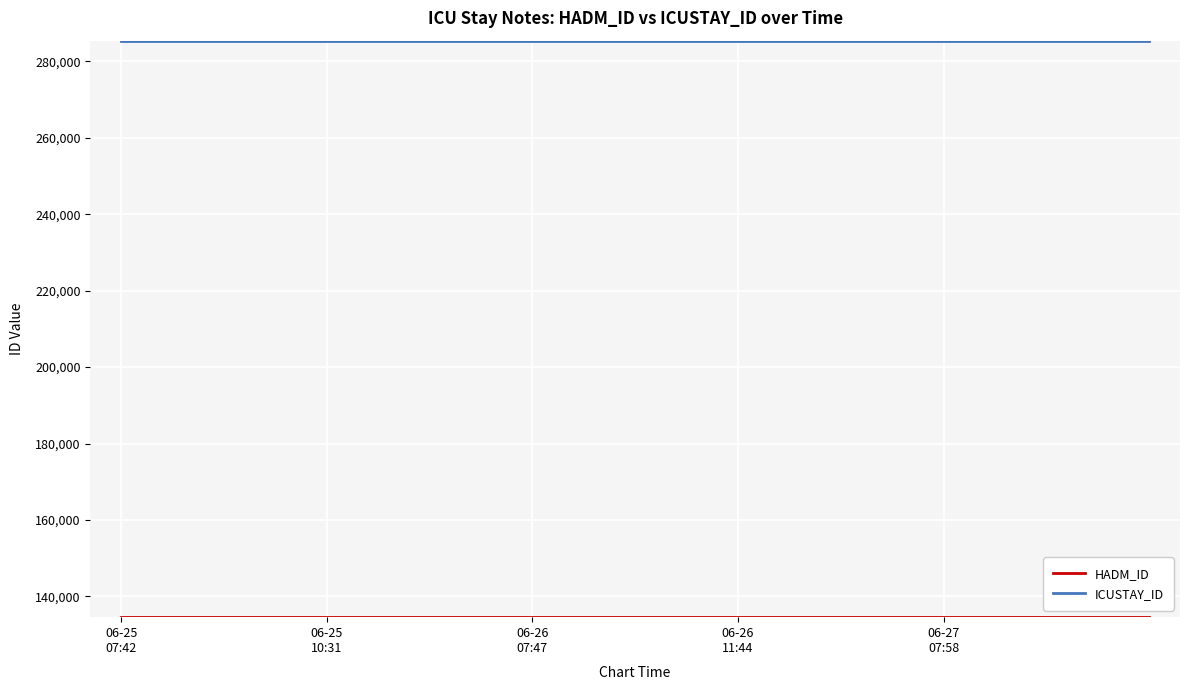

What is the smallest value displayed?

134655